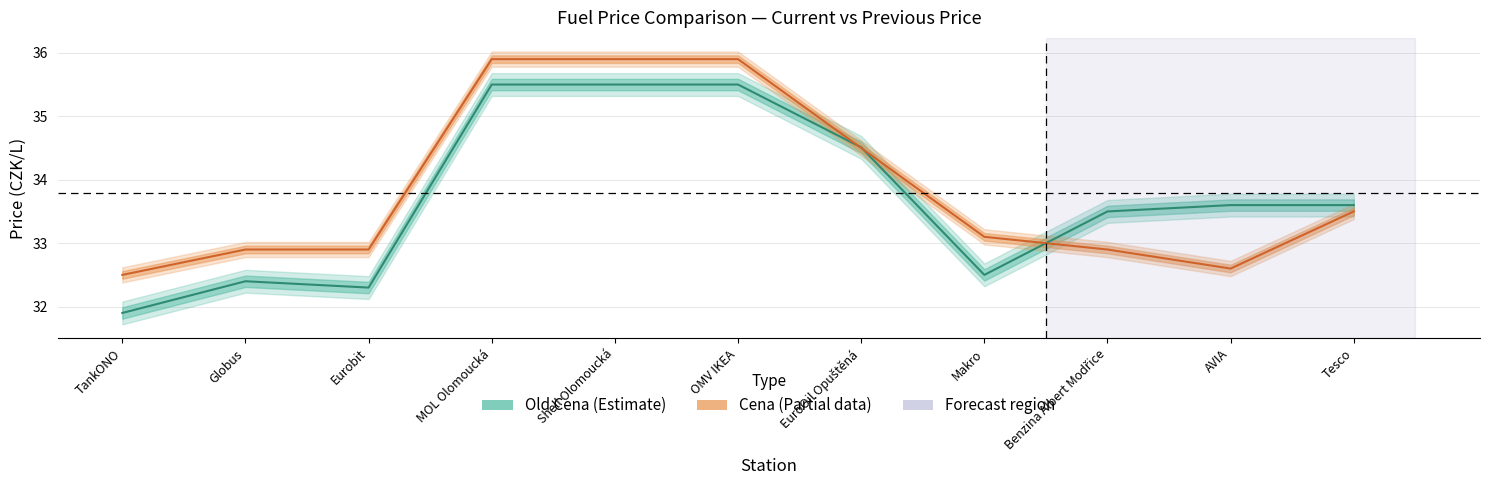

How many times do Cena and Old Cena cross each other?

3